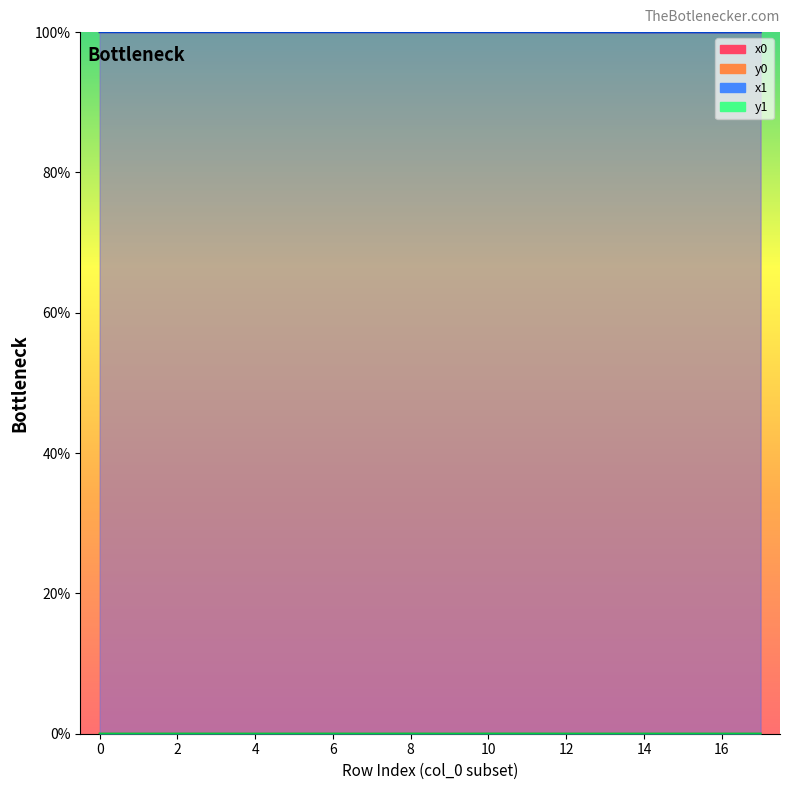

Which category has the highest value across all series?

16